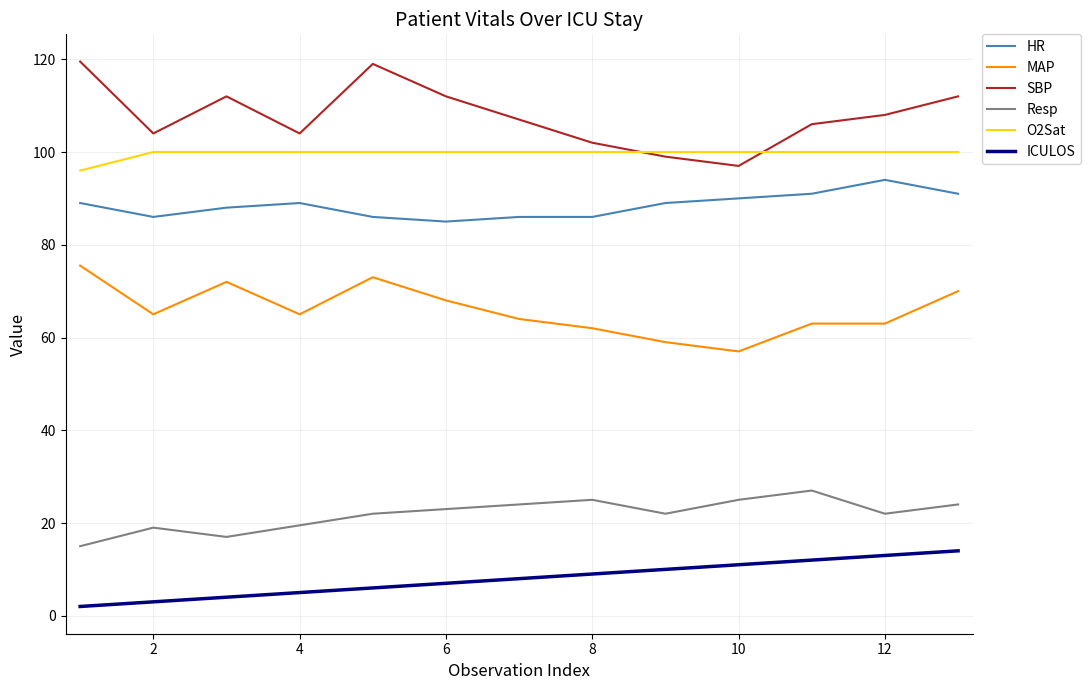

Which series has the largest total across all categories?

SBP